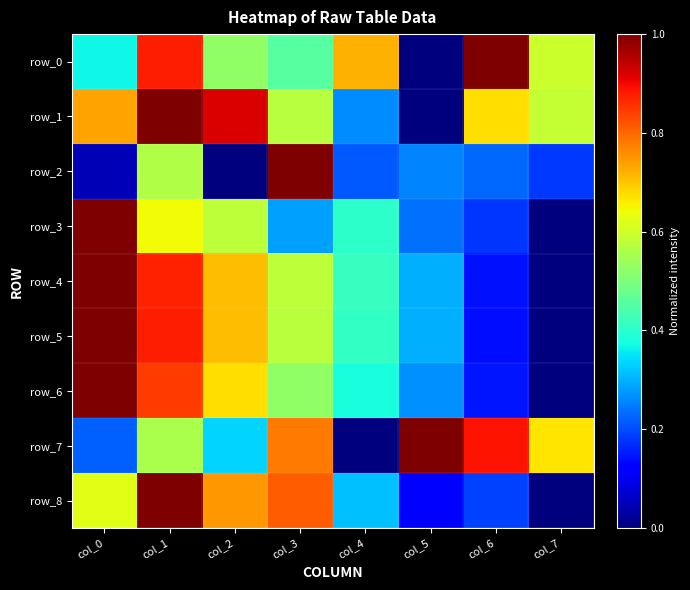

Between col_4 and col_3, which is larger?

col_4